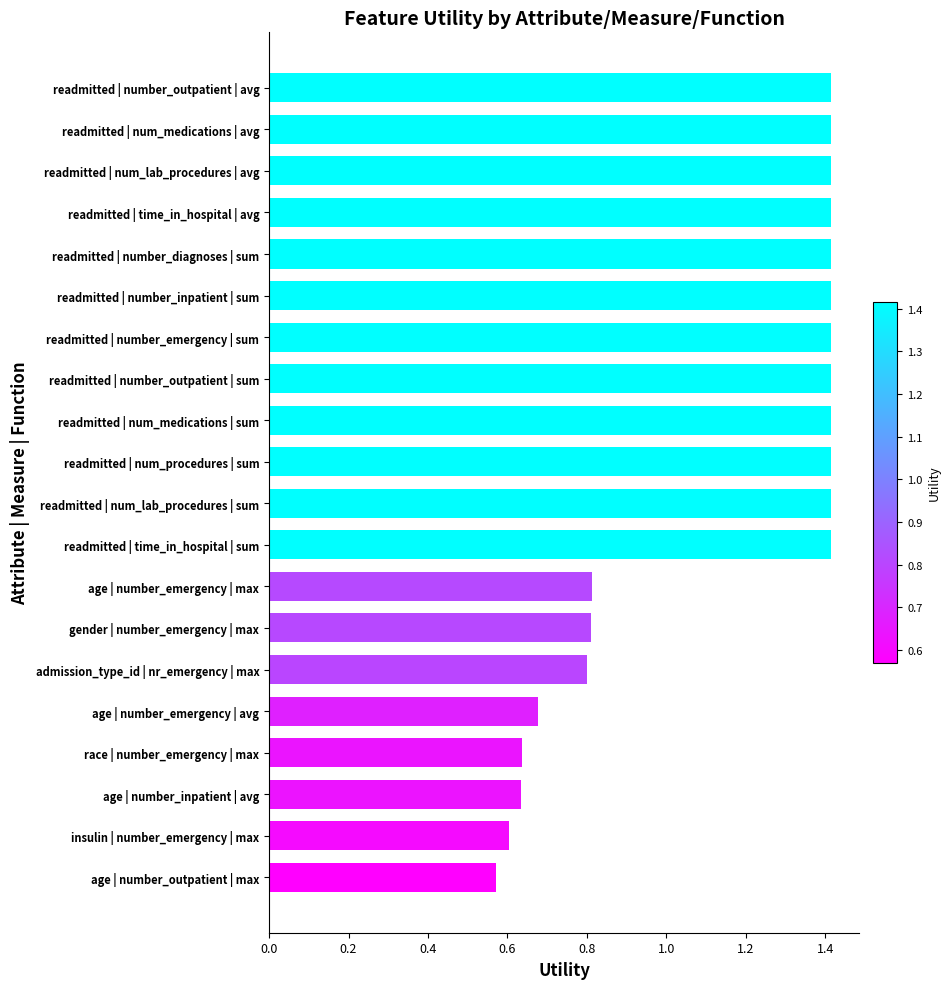

Count the values in the range 0 to 1.

8